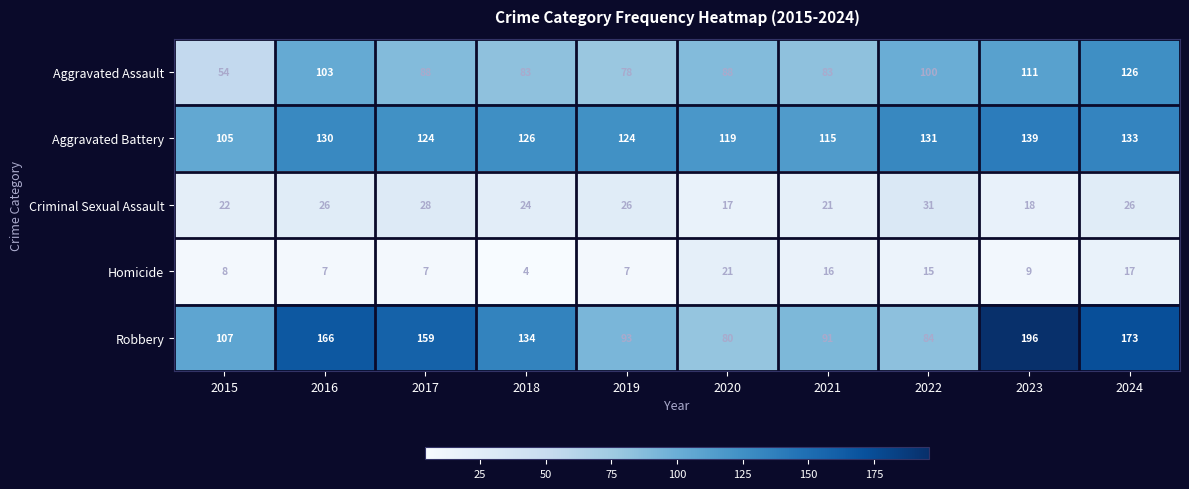

True or false: Robbery has a value of 159 at 2017.

True